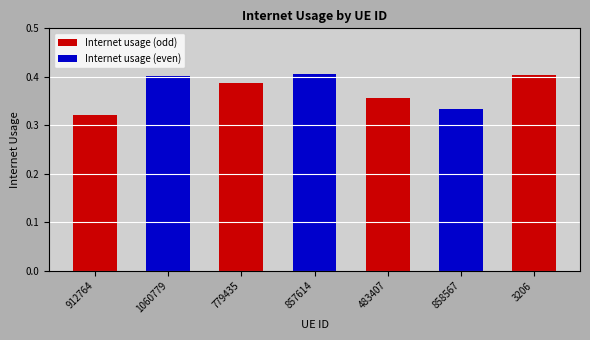

At which label is the value closest to 0?

912764